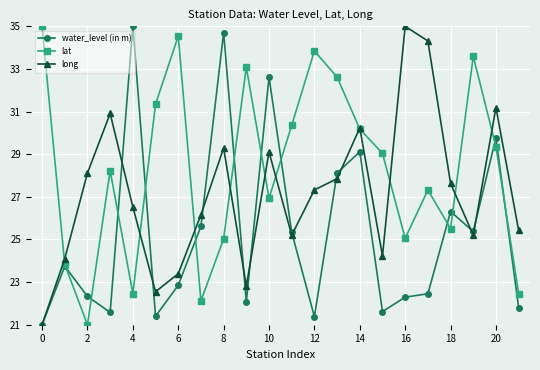

What is the difference between the maximum and minimum values in the water_level (in m) series?

14.0